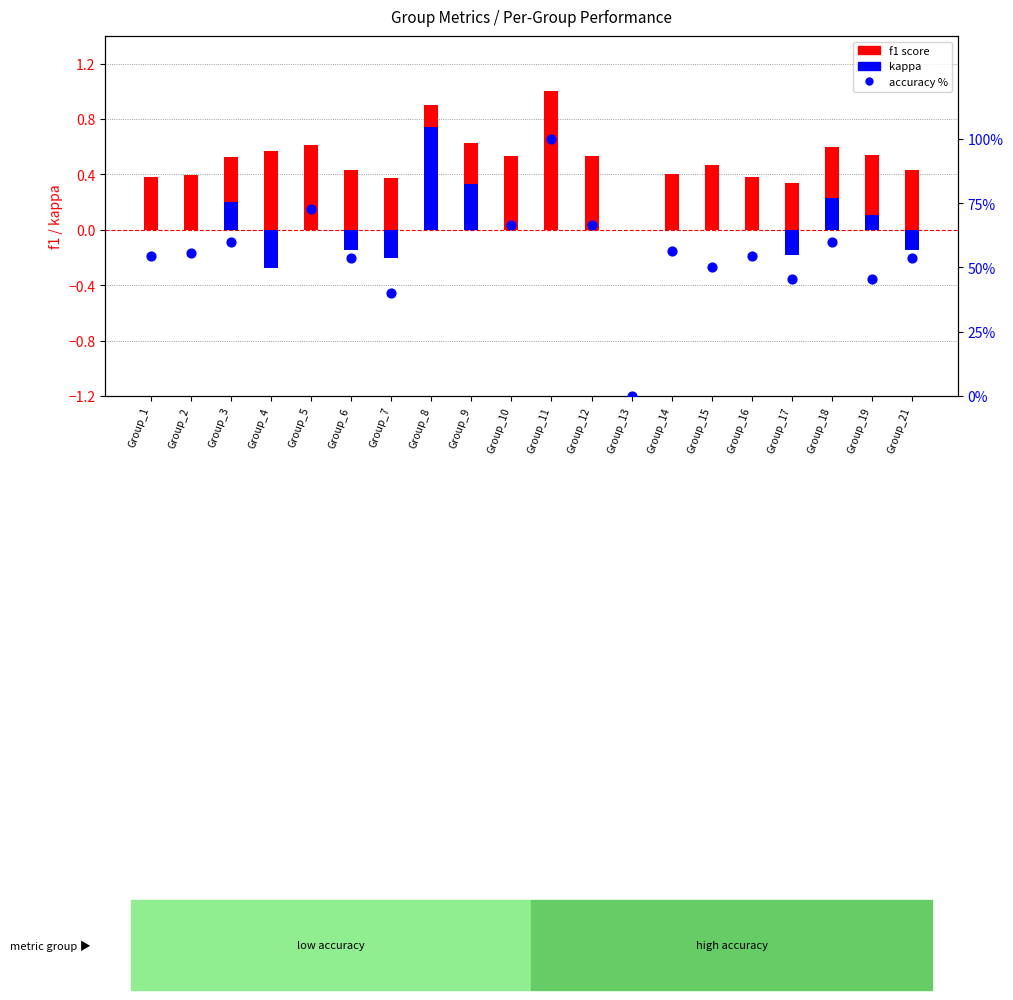

What are all the series names shown in the legend?

f1 score, kappa, accuracy %